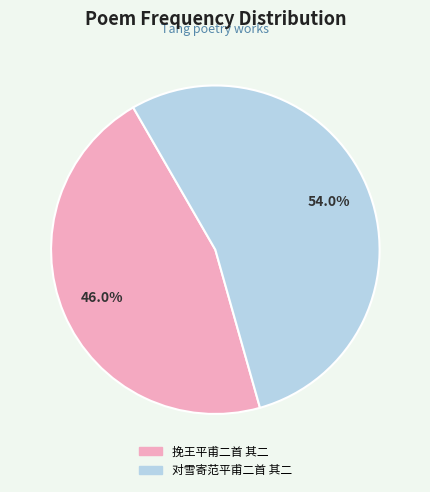

Is 挽王平甫二首 其二 the majority of the pie?

No